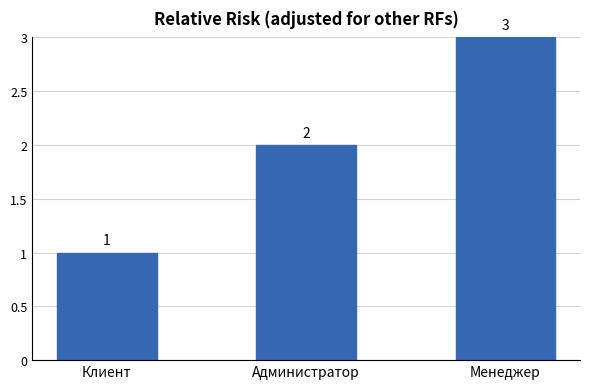

Which has a higher value, Администратор or Клиент?

Администратор